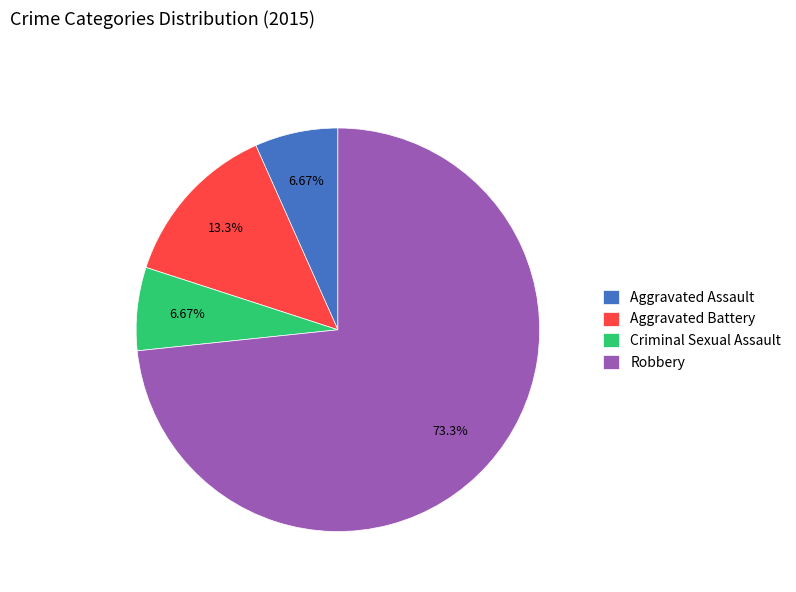

Do Robbery and Aggravated Assault together represent more than half of the pie?

Yes